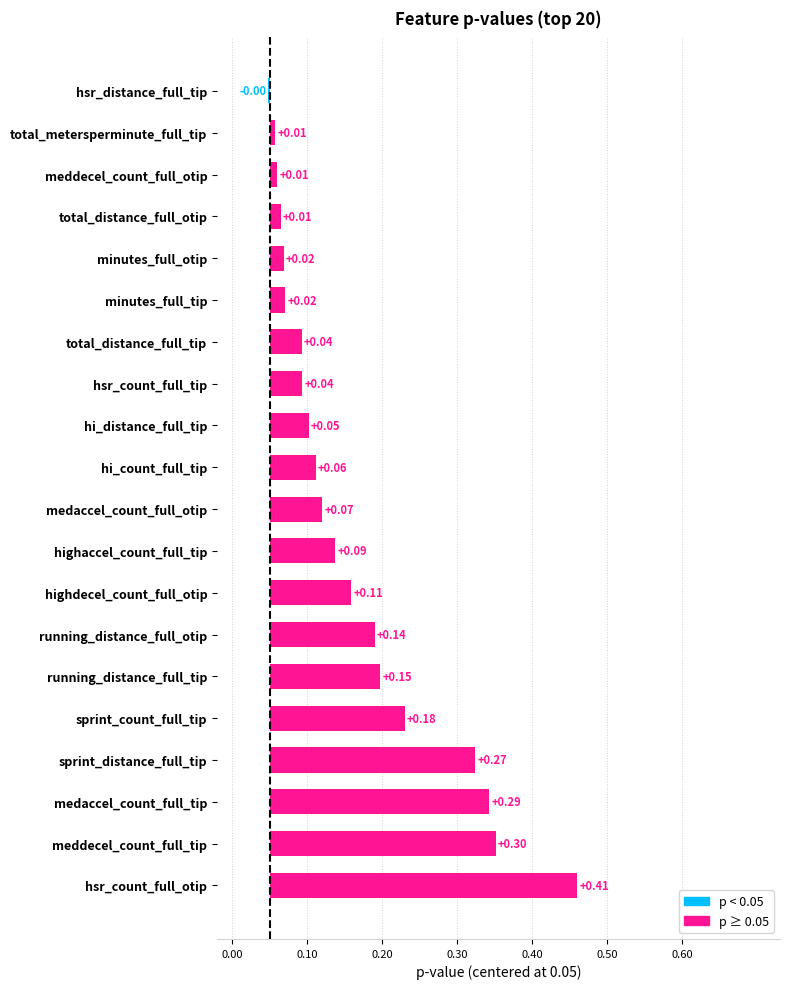

Are the bars horizontal?

Yes